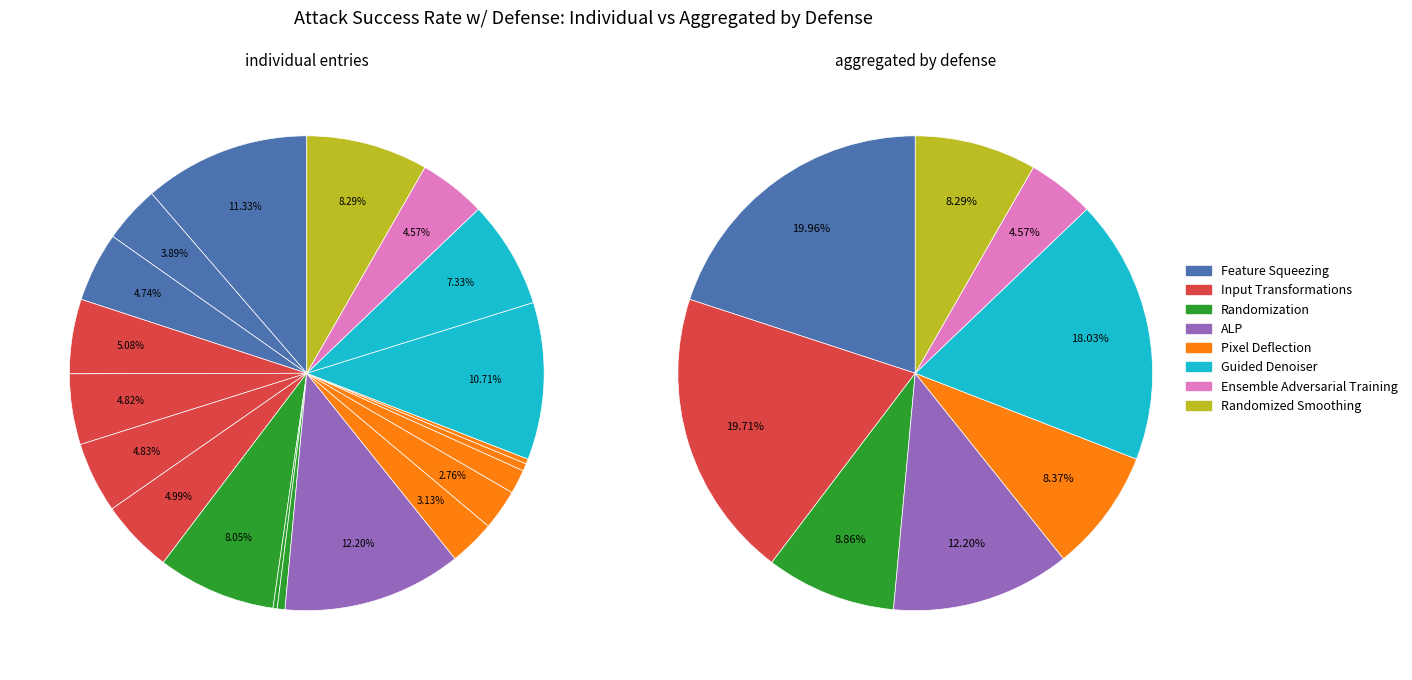

Which category has the smallest portion of the pie?

Randomization